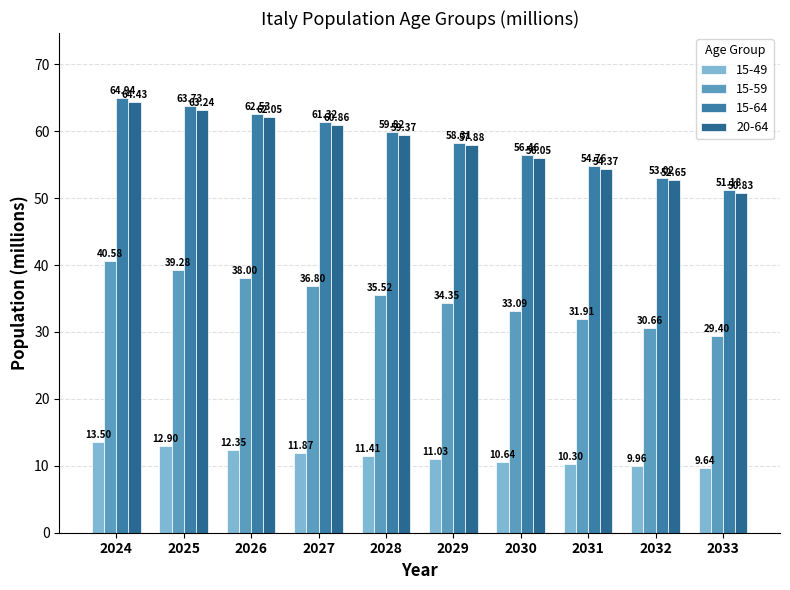

What is the sum of the 15-59 values at 2024 and 2029?

74.9